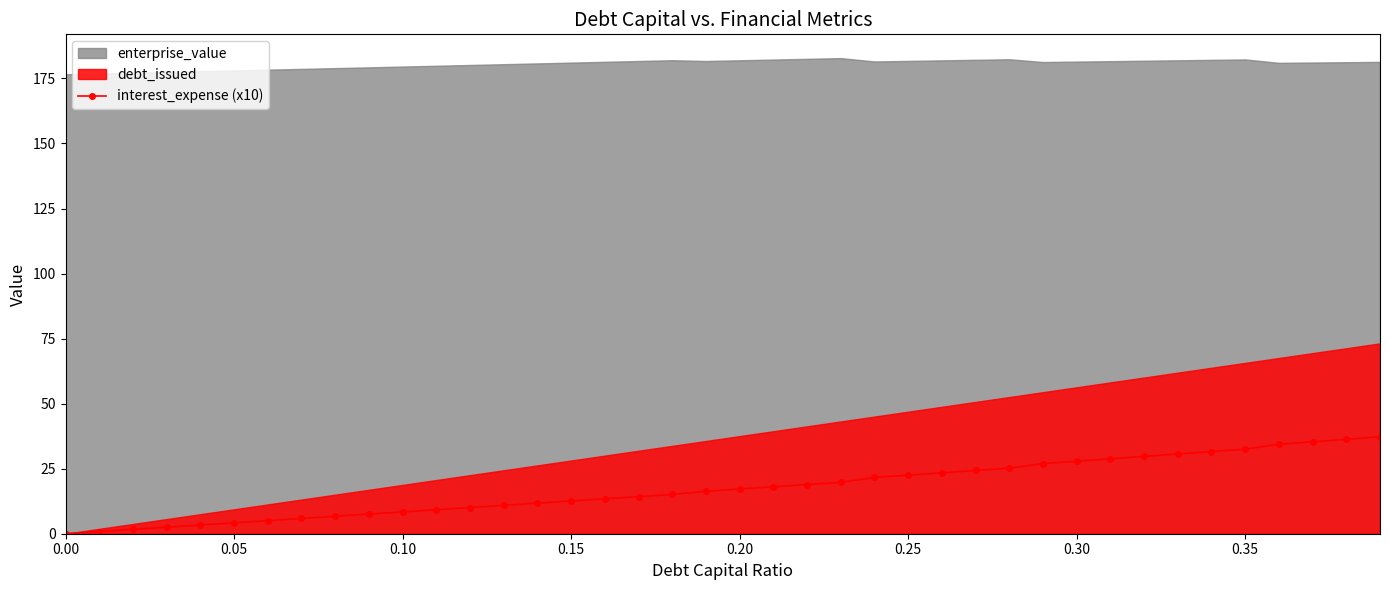

The interest_expense (x10) series shows 23.9 at 0.00. True or false?

False